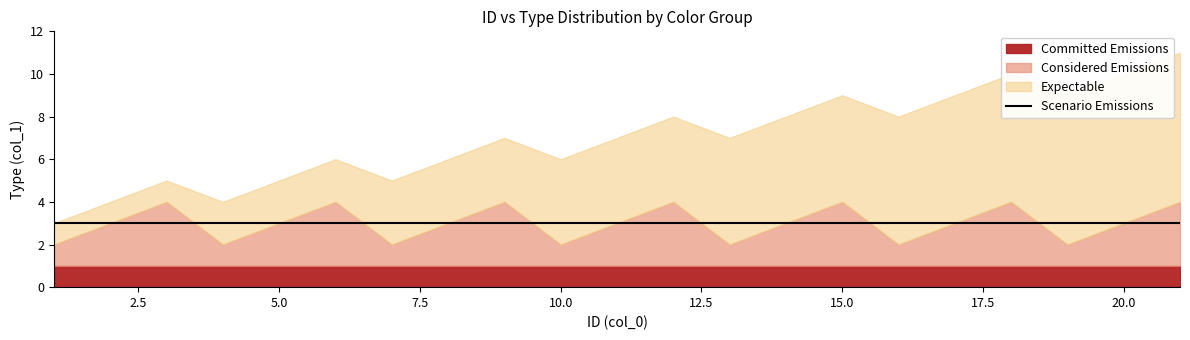

Does the chart display data point markers on the line(s)?

No